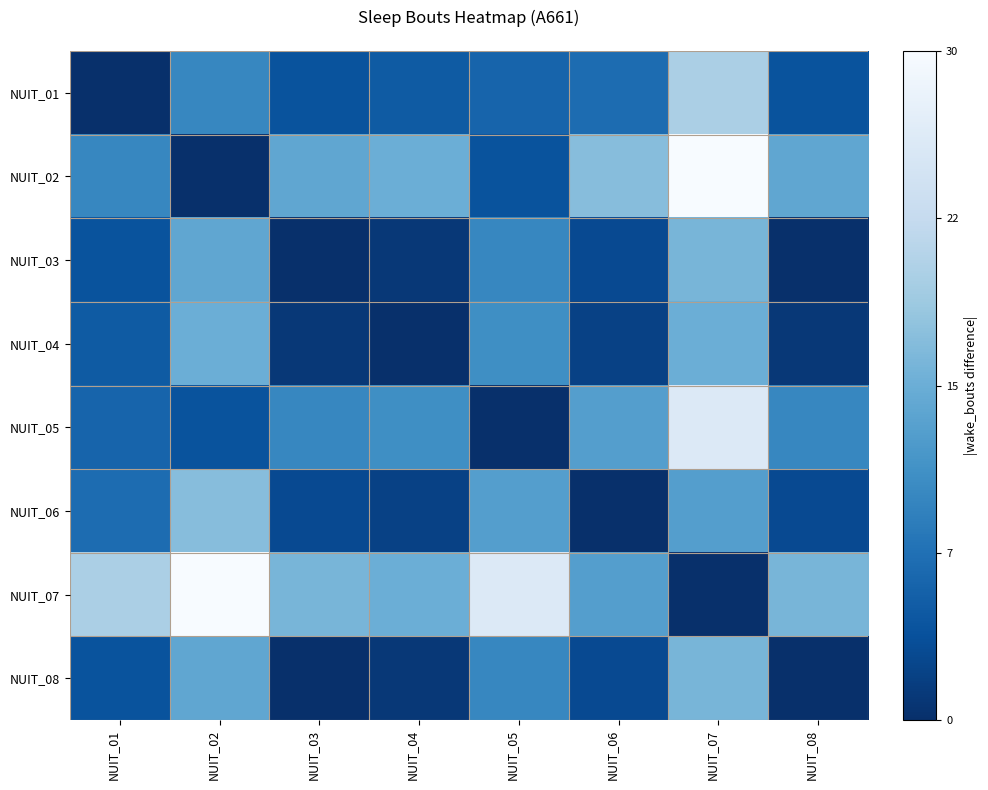

Reading left to right, list all the values displayed in this chart.

NUIT_01: NUIT_01=0	NUIT_02=10	NUIT_03=4	NUIT_04=5	NUIT_05=6	NUIT_06=7	NUIT_07=20	NUIT_08=4
NUIT_02: NUIT_01=10	NUIT_02=0	NUIT_03=14	NUIT_04=15	NUIT_05=4	NUIT_06=17	NUIT_07=30	NUIT_08=14
NUIT_03: NUIT_01=4	NUIT_02=14	NUIT_03=0	NUIT_04=1	NUIT_05=10	NUIT_06=3	NUIT_07=16	NUIT_08=0
NUIT_04: NUIT_01=5	NUIT_02=15	NUIT_03=1	NUIT_04=0	NUIT_05=11	NUIT_06=2	NUIT_07=15	NUIT_08=1
NUIT_05: NUIT_01=6	NUIT_02=4	NUIT_03=10	NUIT_04=11	NUIT_05=0	NUIT_06=13	NUIT_07=26	NUIT_08=10
NUIT_06: NUIT_01=7	NUIT_02=17	NUIT_03=3	NUIT_04=2	NUIT_05=13	NUIT_06=0	NUIT_07=13	NUIT_08=3
NUIT_07: NUIT_01=20	NUIT_02=30	NUIT_03=16	NUIT_04=15	NUIT_05=26	NUIT_06=13	NUIT_07=0	NUIT_08=16
NUIT_08: NUIT_01=4	NUIT_02=14	NUIT_03=0	NUIT_04=1	NUIT_05=10	NUIT_06=3	NUIT_07=16	NUIT_08=0